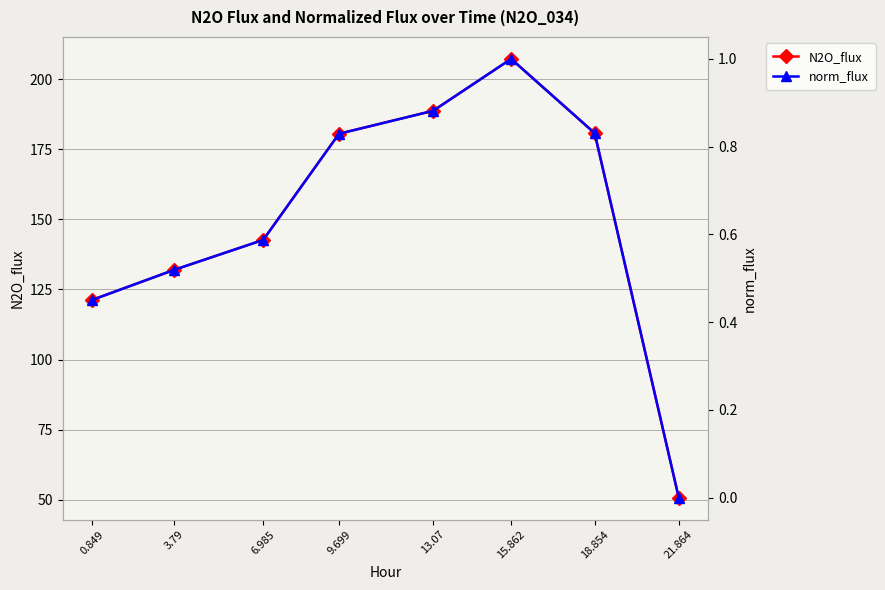

What is the difference between the highest and lowest values at 15.862?

206.2